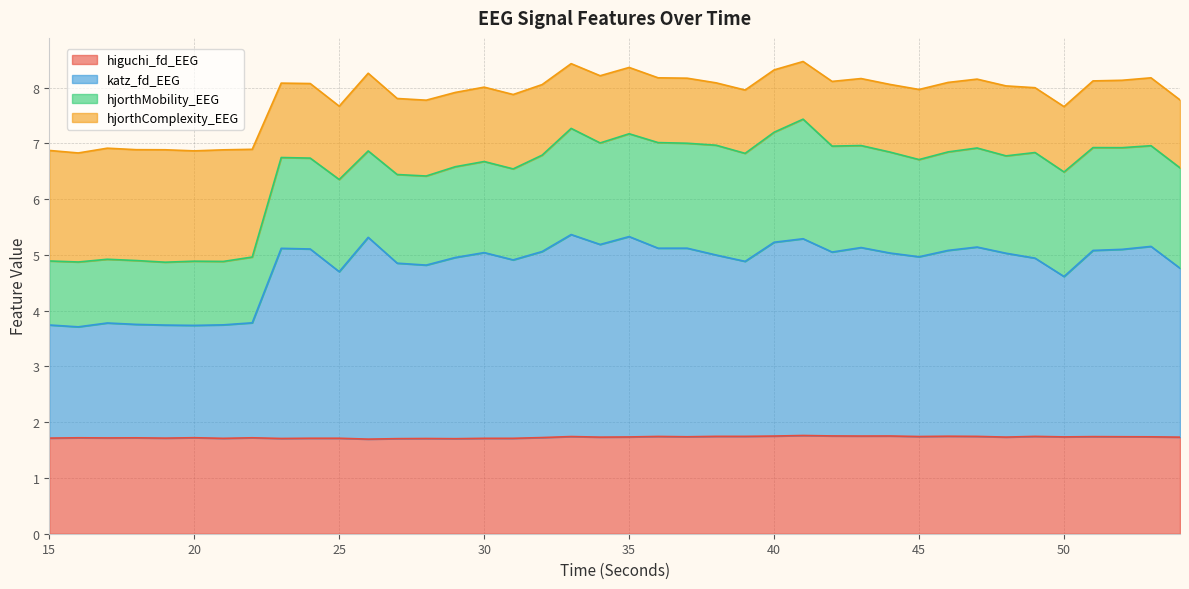

True or false: hjorthComplexity_EEG and katz_fd_EEG cross at least once.

False